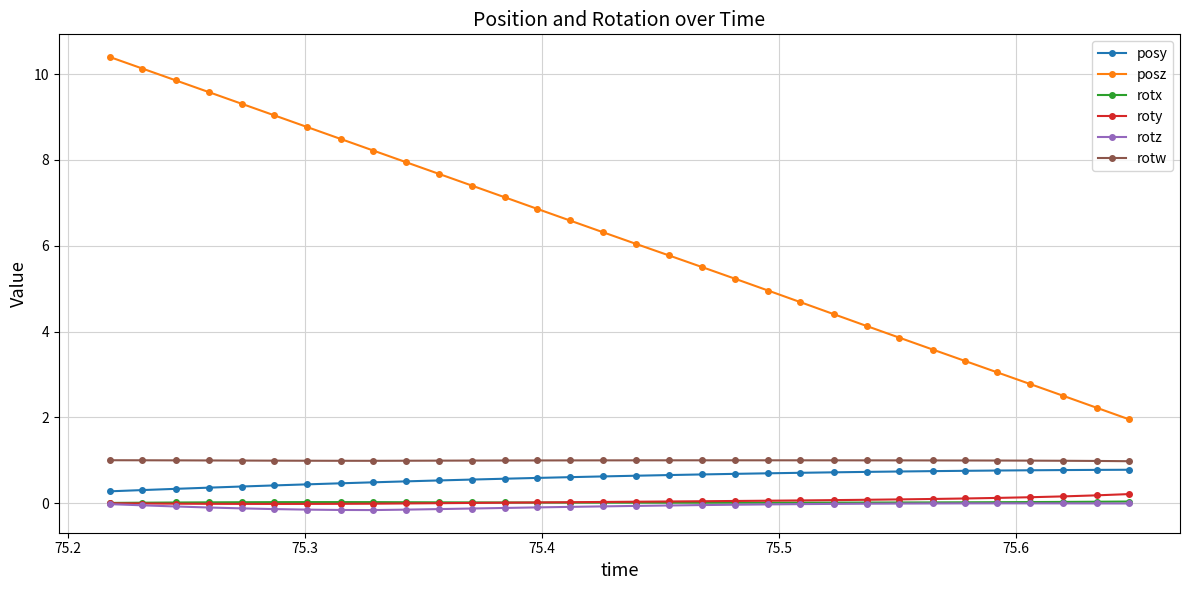

True or false: posz has more than 1 points higher than both neighbors.

False